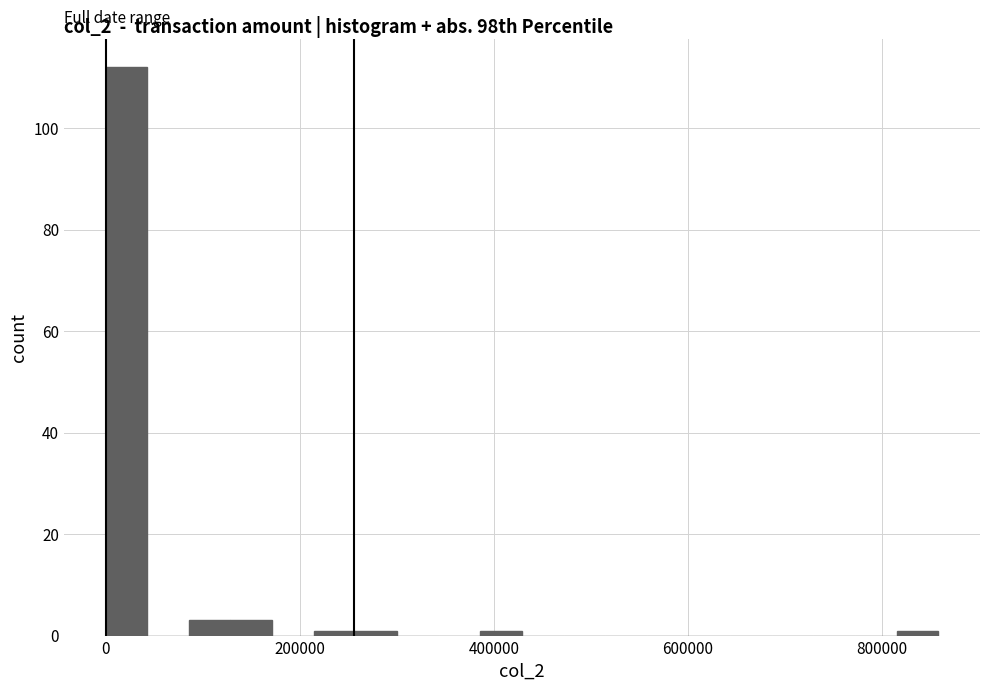

Read against the x-axis, roughly where is the centre of the tallest bar?

20000